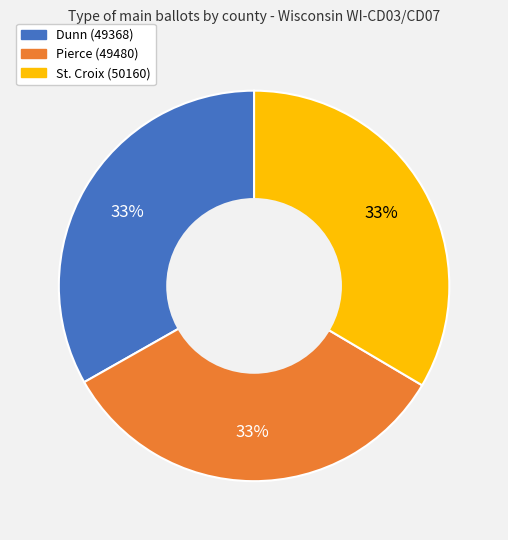

Is St. Croix (50160) the majority of the pie?

No